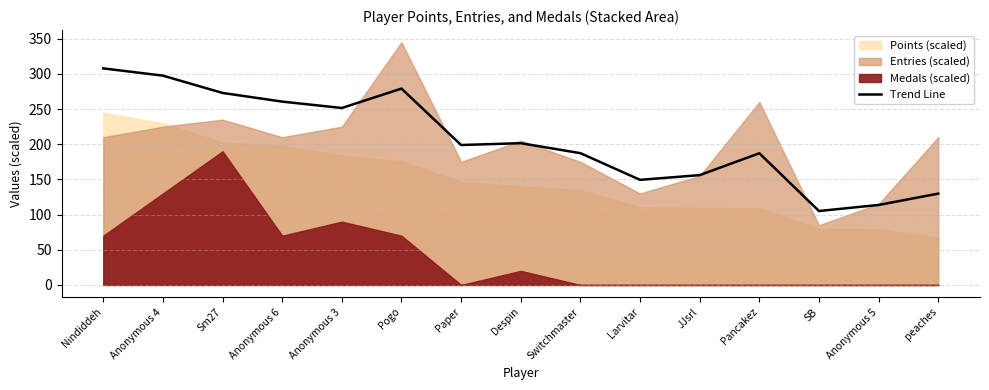

What is the highest value of the Trend Line series?

307.8